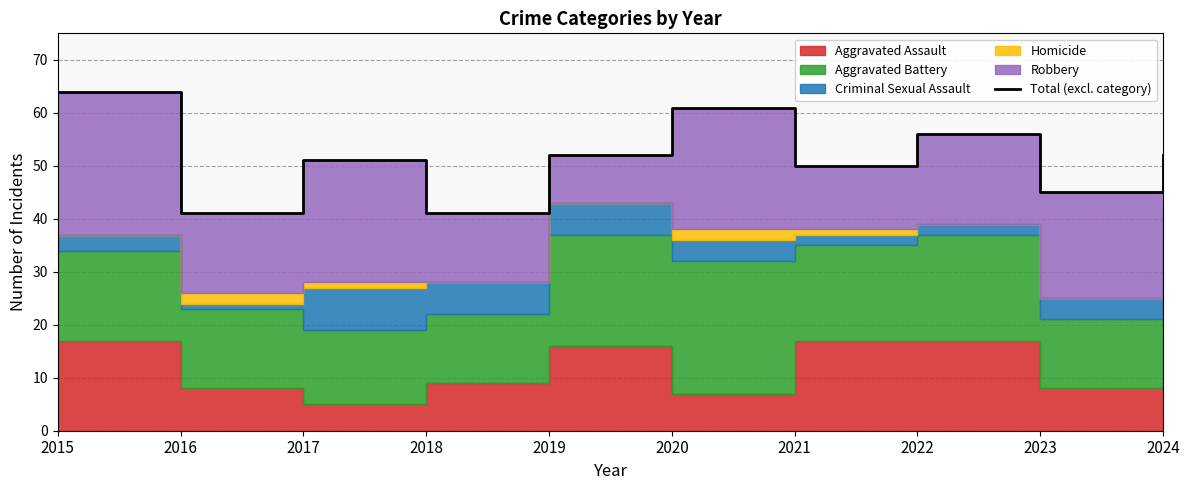

What is the change in value from 2015 to 2019?

-12